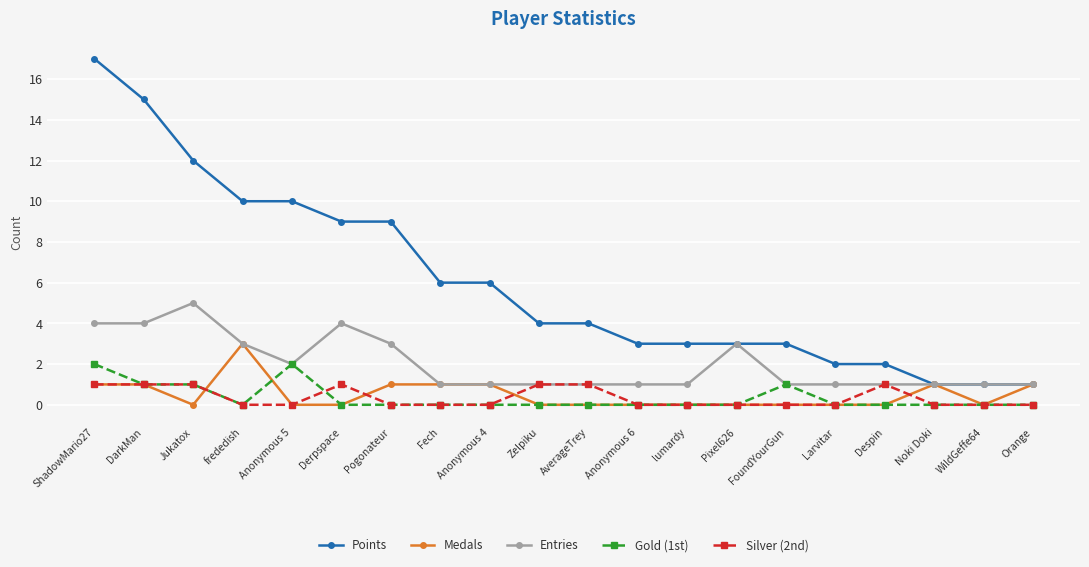

What position from the right is frededish?

17